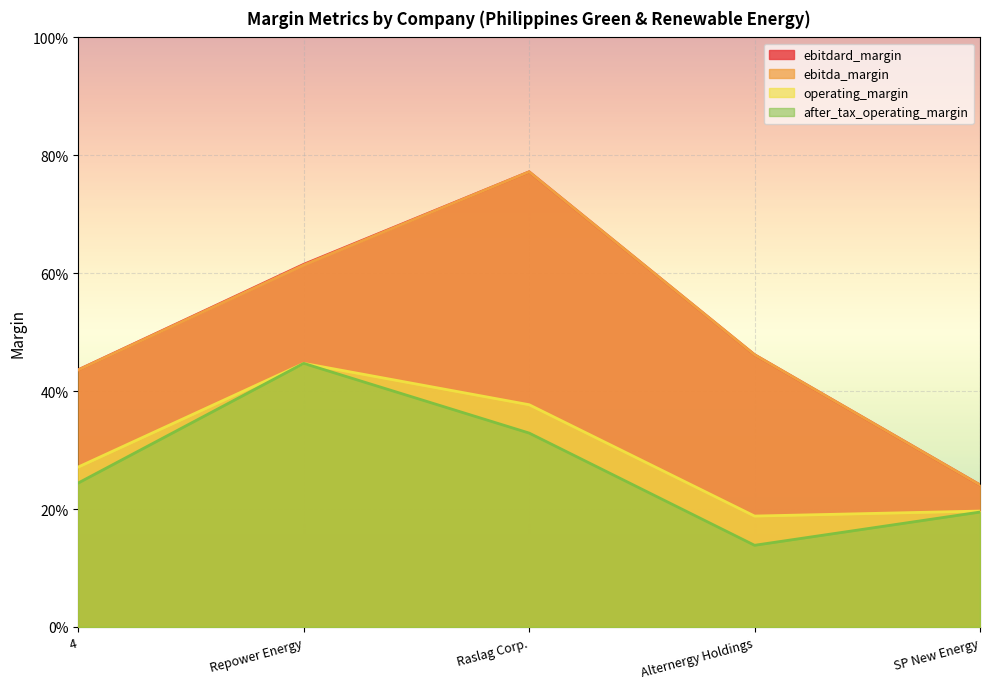

True or false: ebitdard_margin has a value of 0.6 at Repower Energy.

True